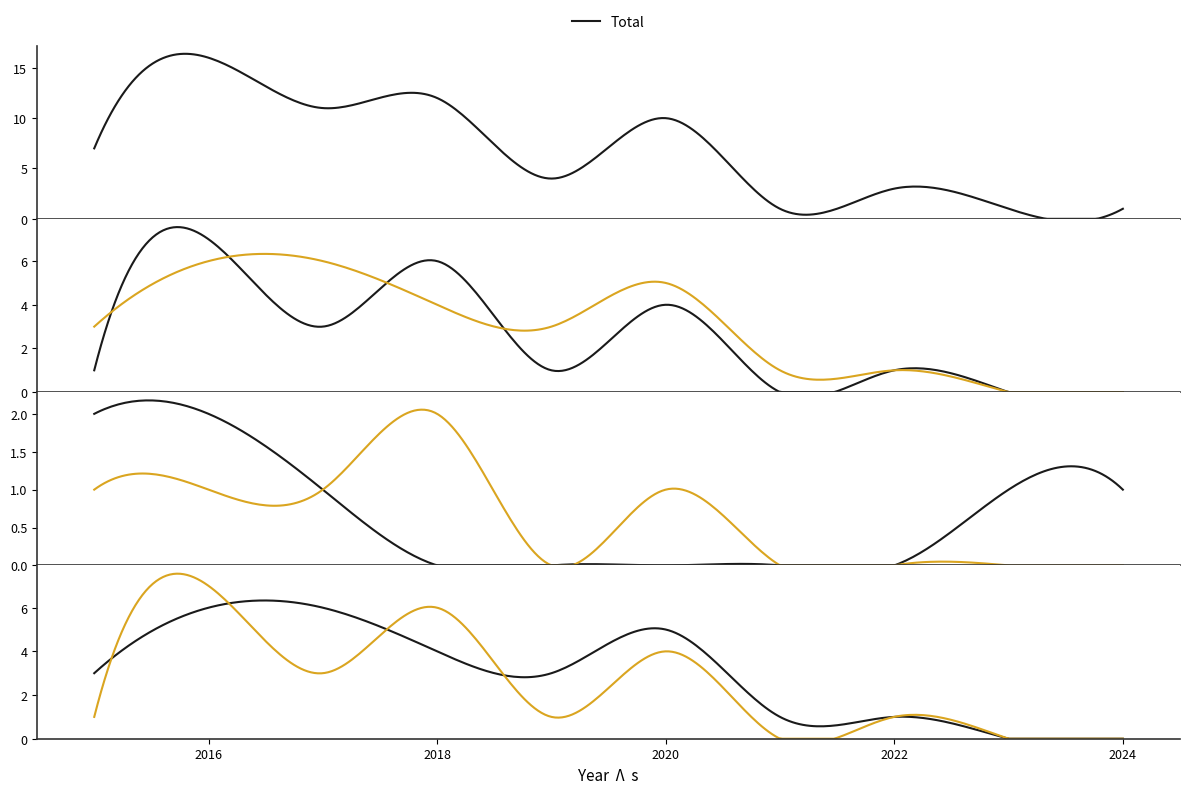

What is the total value across all series at 2021?

2